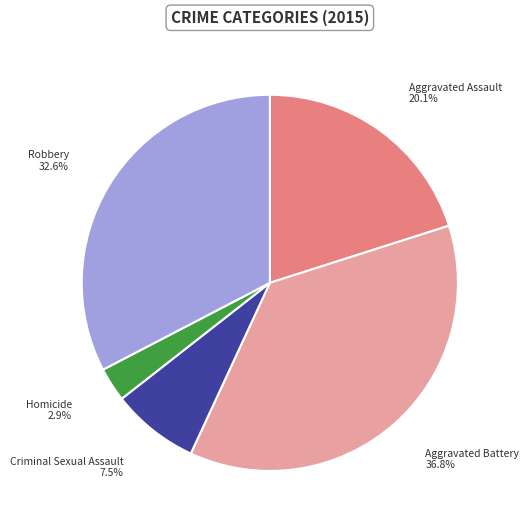

Is there any slice that represents more than half of the pie?

No